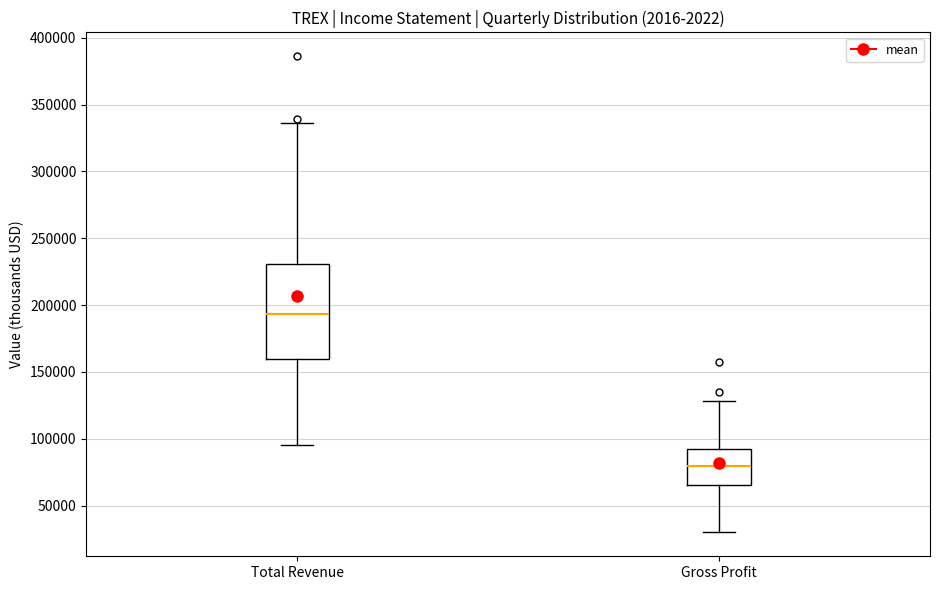

Comparing the boxes themselves (not the whiskers), which one is the tallest?

Total Revenue